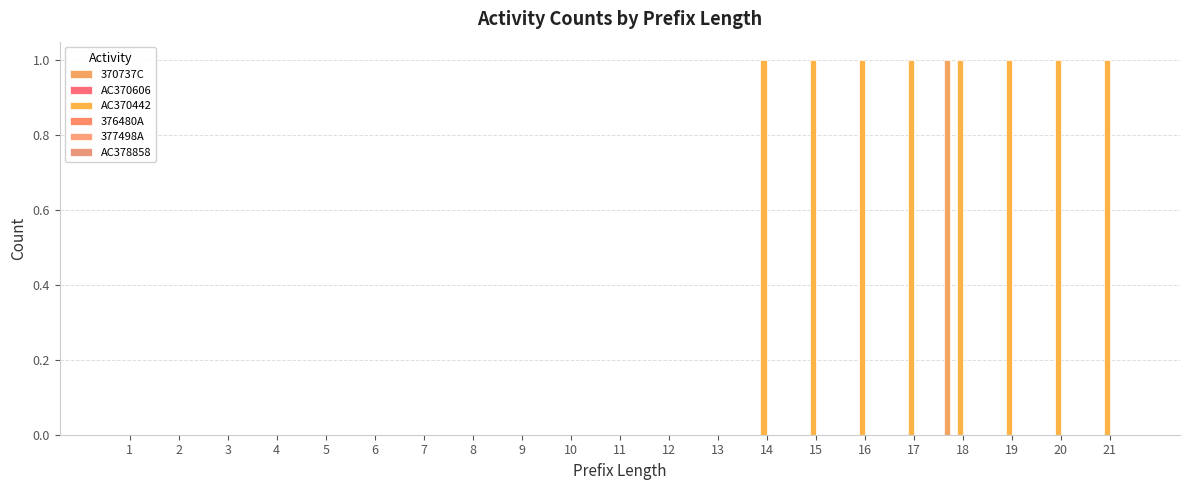

How many series are shown in this chart?

2